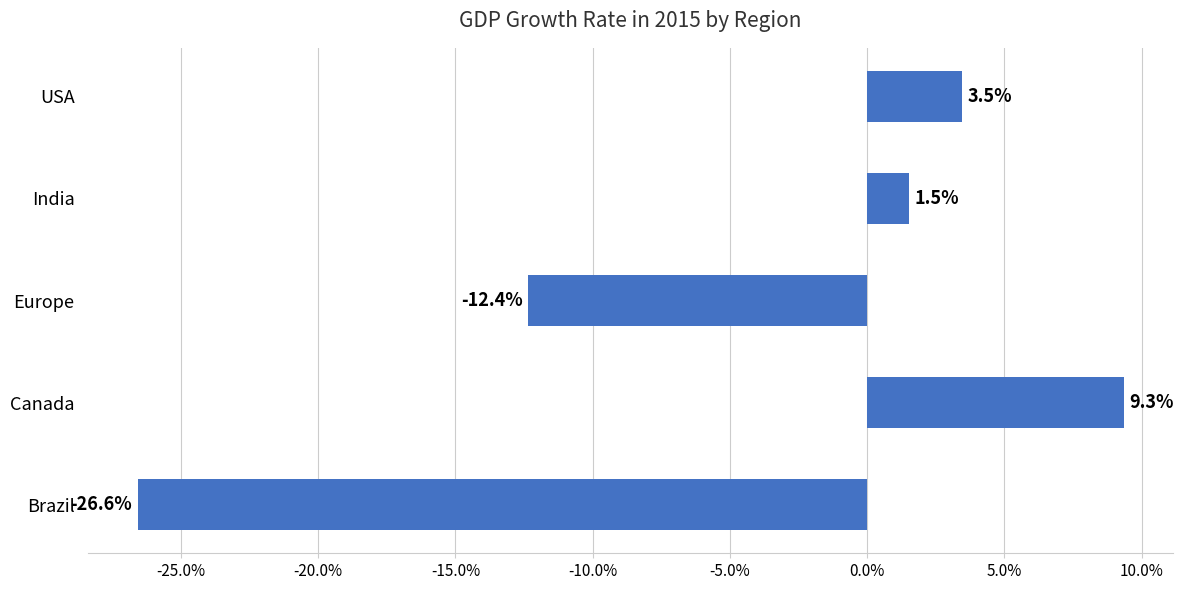

Does the chart contain any negative values?

Yes